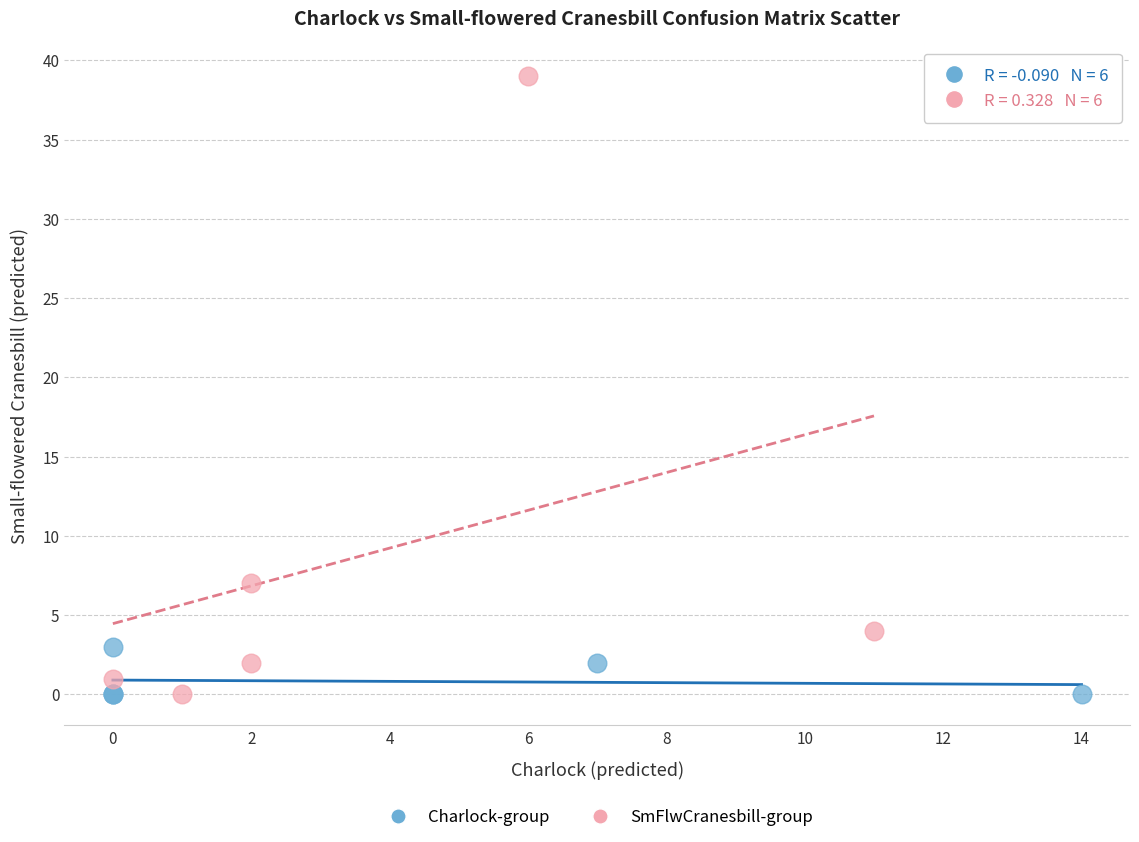

Which series reaches the maximum Y coordinate?

SmFlwCranesbill-group